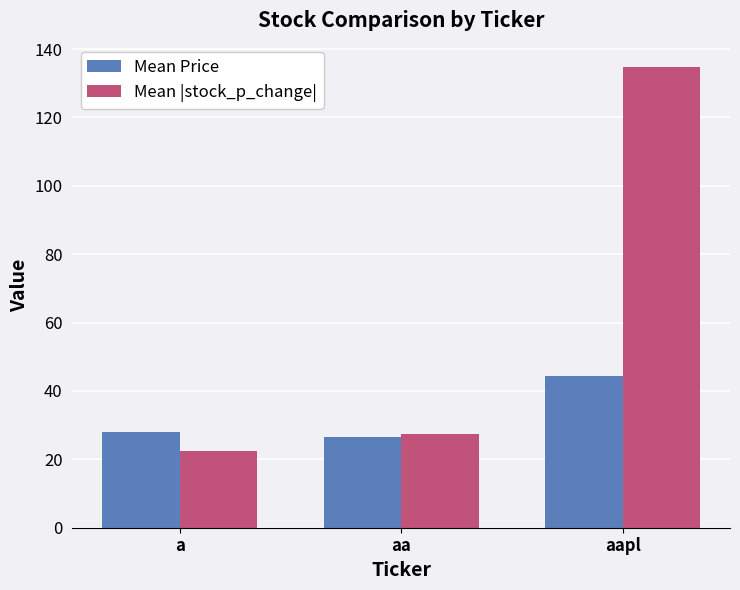

What is the sum of all Mean Price values?

98.7